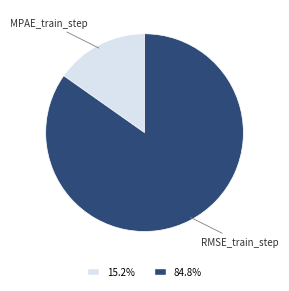

Is there a majority slice in this chart?

Yes